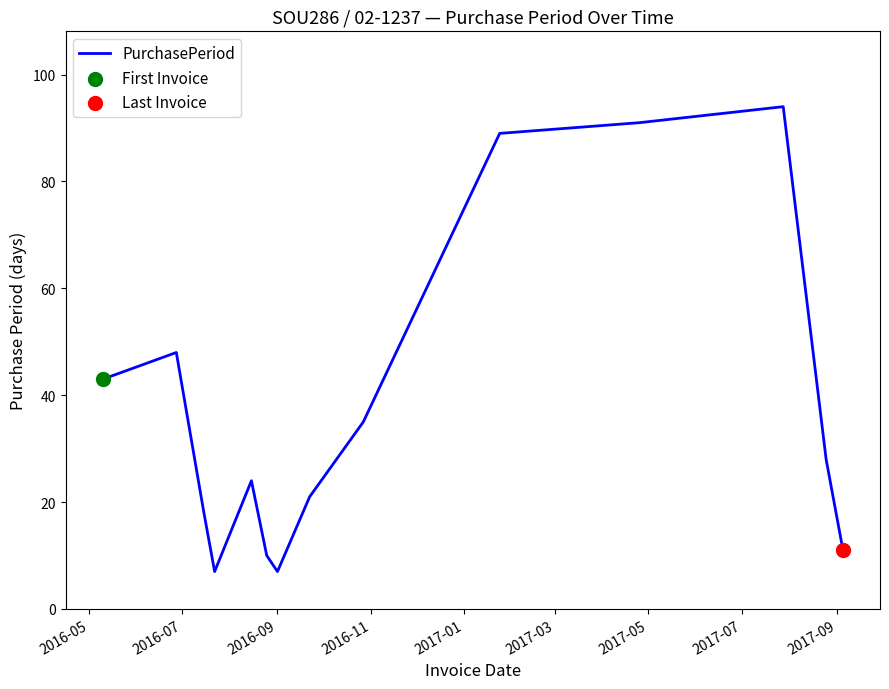

What is the minimum value shown in the chart?

7